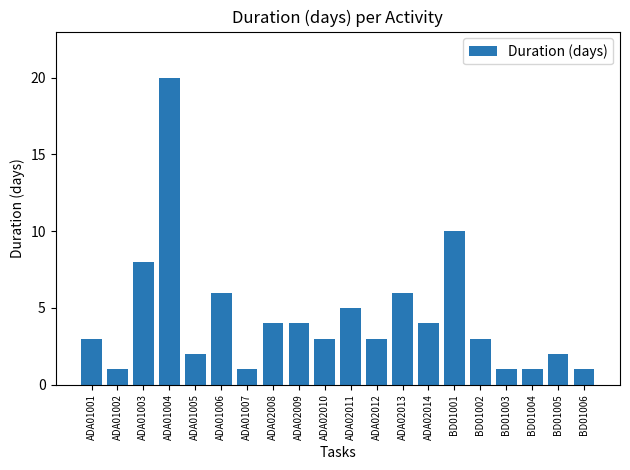

Are the bars horizontal?

No